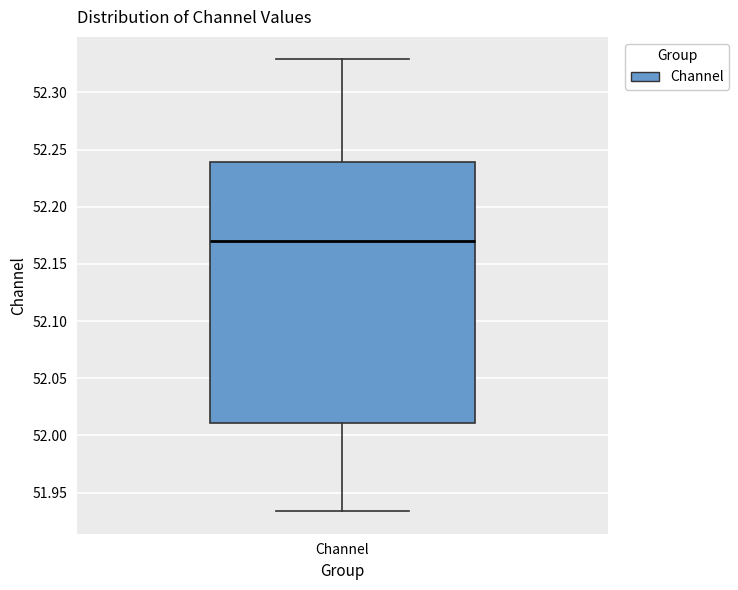

Read this box plot against the y-axis: the position of the median line, the range covered by the box, and the ends of both whiskers. The values are not printed on the chart, so give them approximately, as read against the axis.

median 52.170, box 52.010 to 52.240, whiskers 51.935 to 52.330